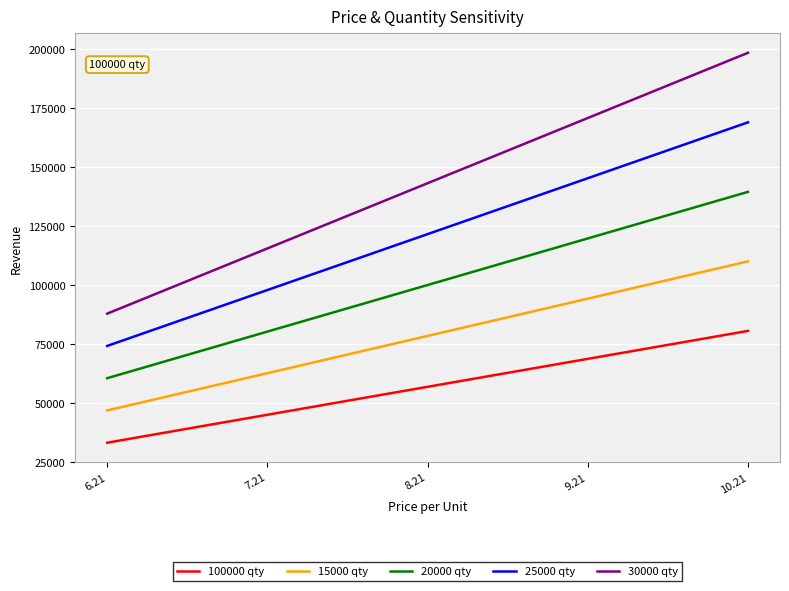

What are all the series names shown in the legend?

100000 qty, 15000 qty, 20000 qty, 25000 qty, 30000 qty